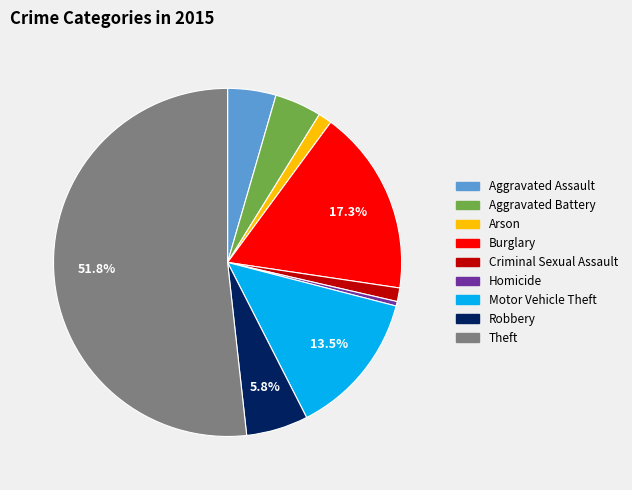

To the nearest percent, what percentage of the pie is Arson?

1%